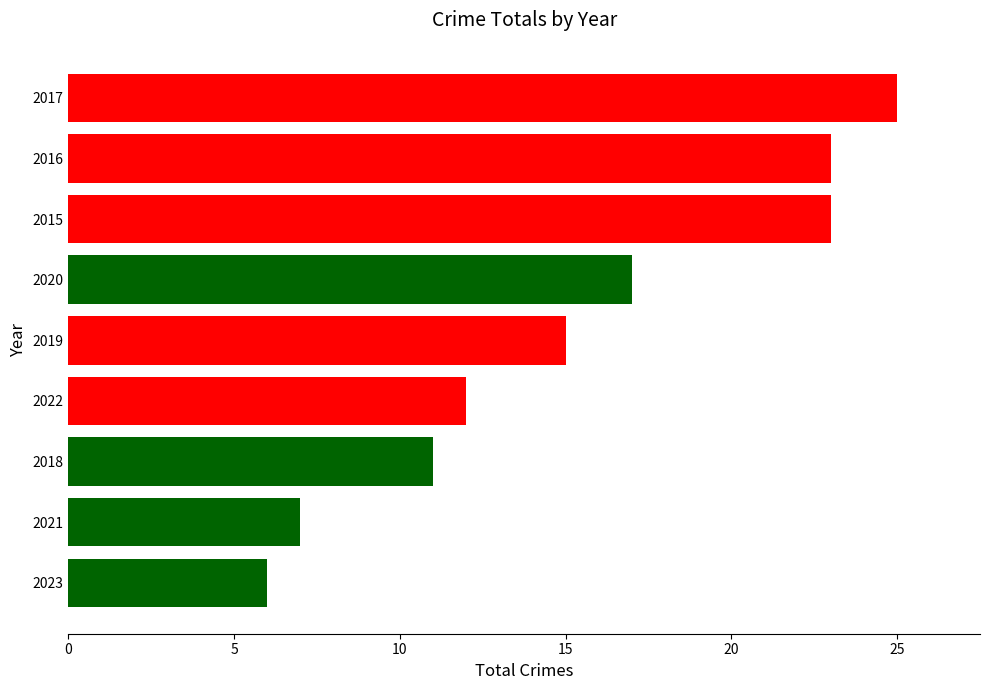

How many data points does each series have?

9